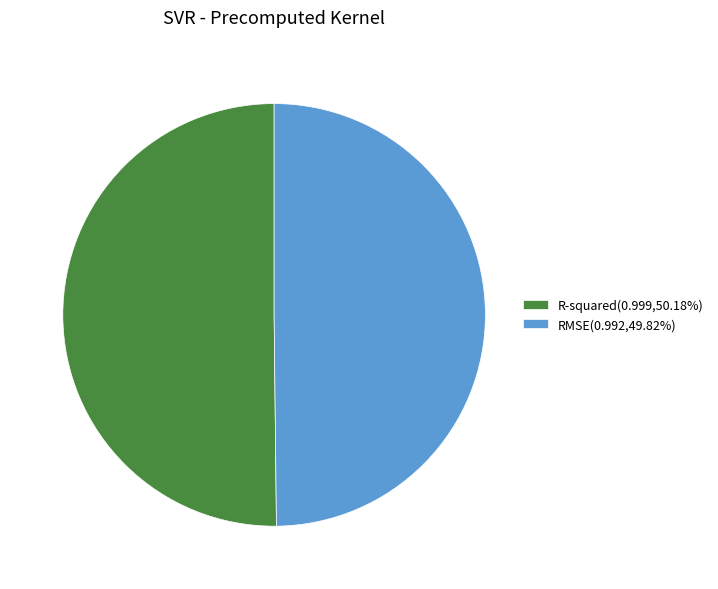

Rank the categories by value from lowest to highest.

RMSE, R-squared